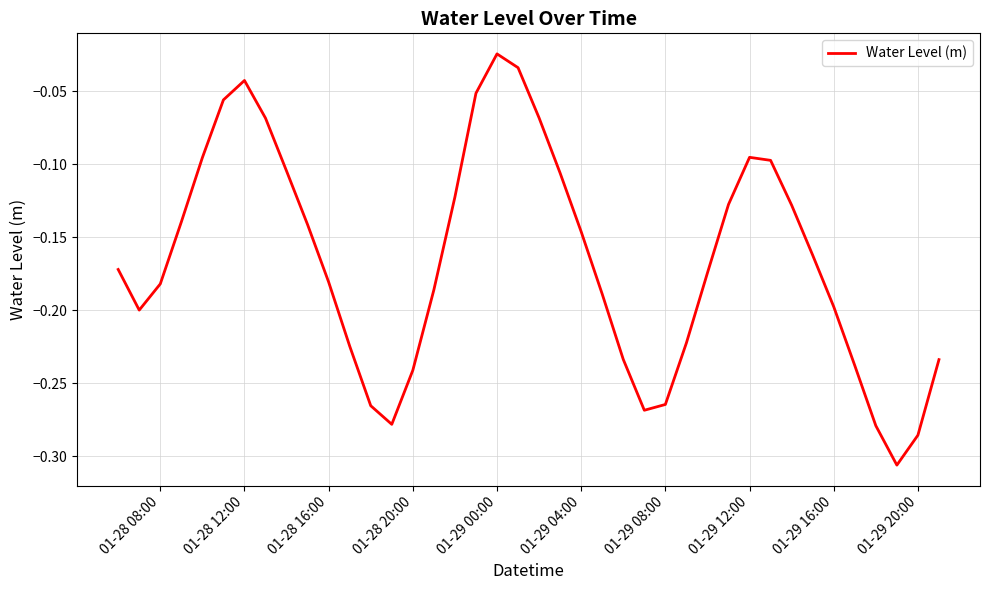

What is the difference between the maximum and minimum values?

0.3